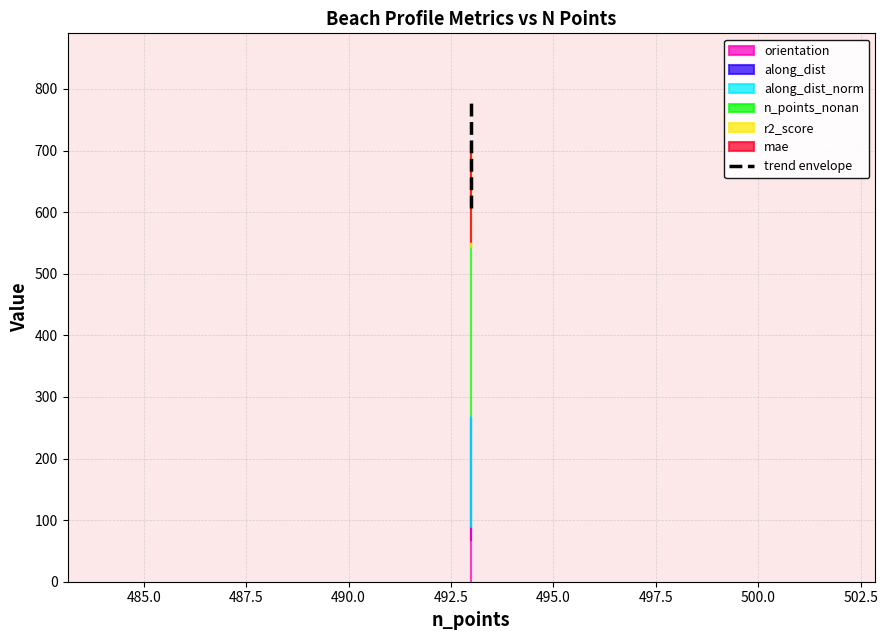

Does the chart have visible grid lines?

Yes